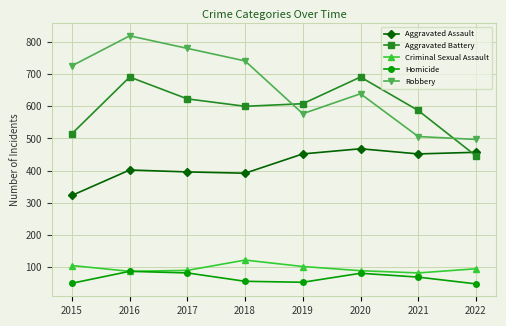

What is the difference between the highest and lowest values at 2016?

732